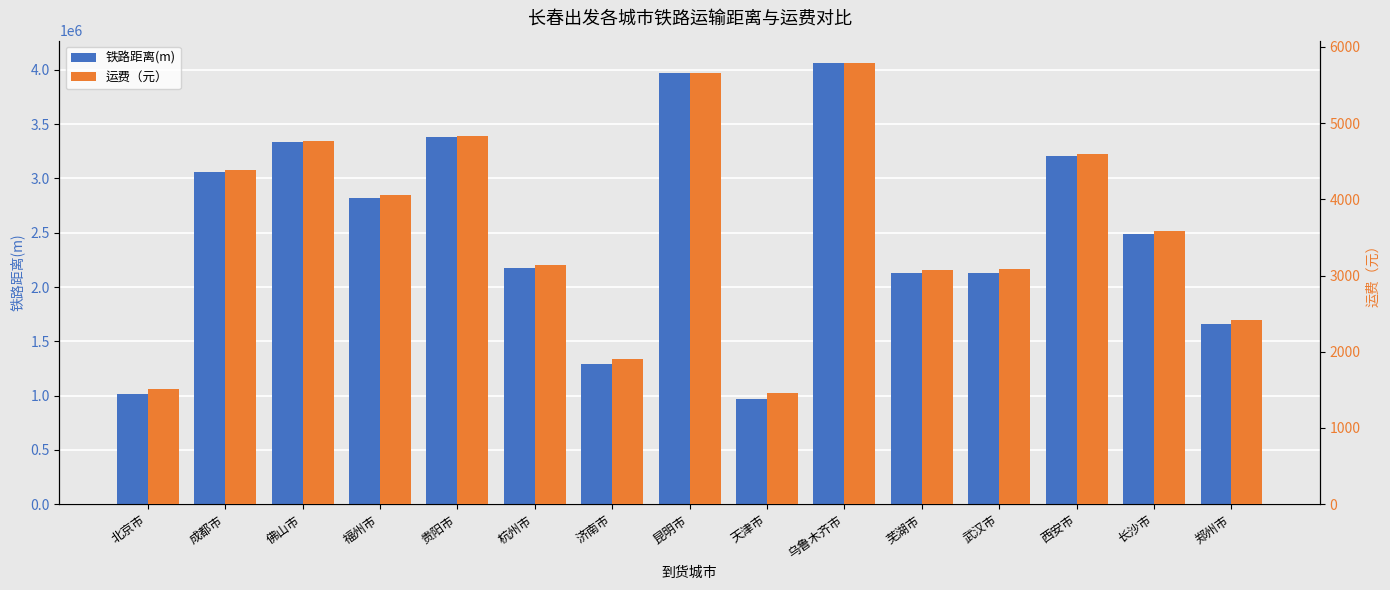

Between 郑州市 and 昆明市, which is larger?

昆明市